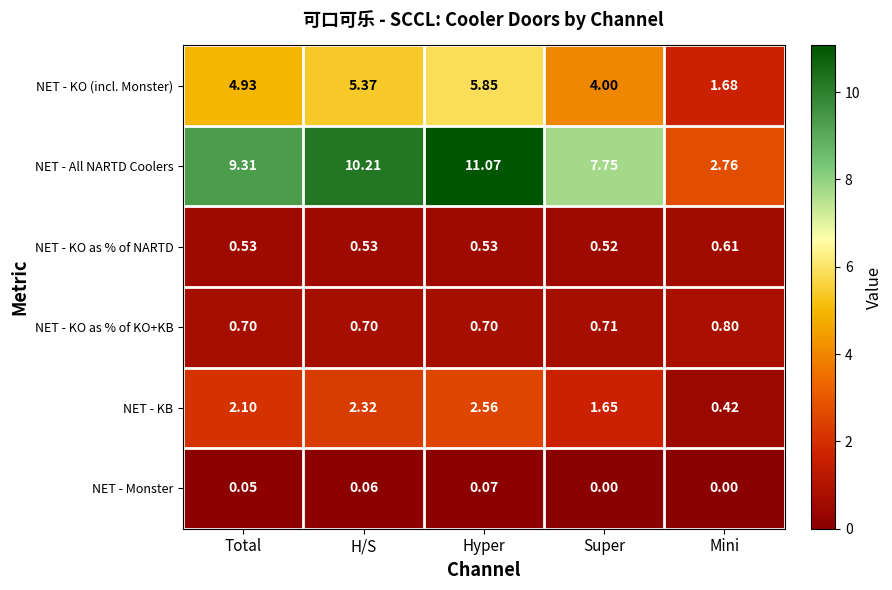

Which category has the lowest value in the NET - KB series?

Mini